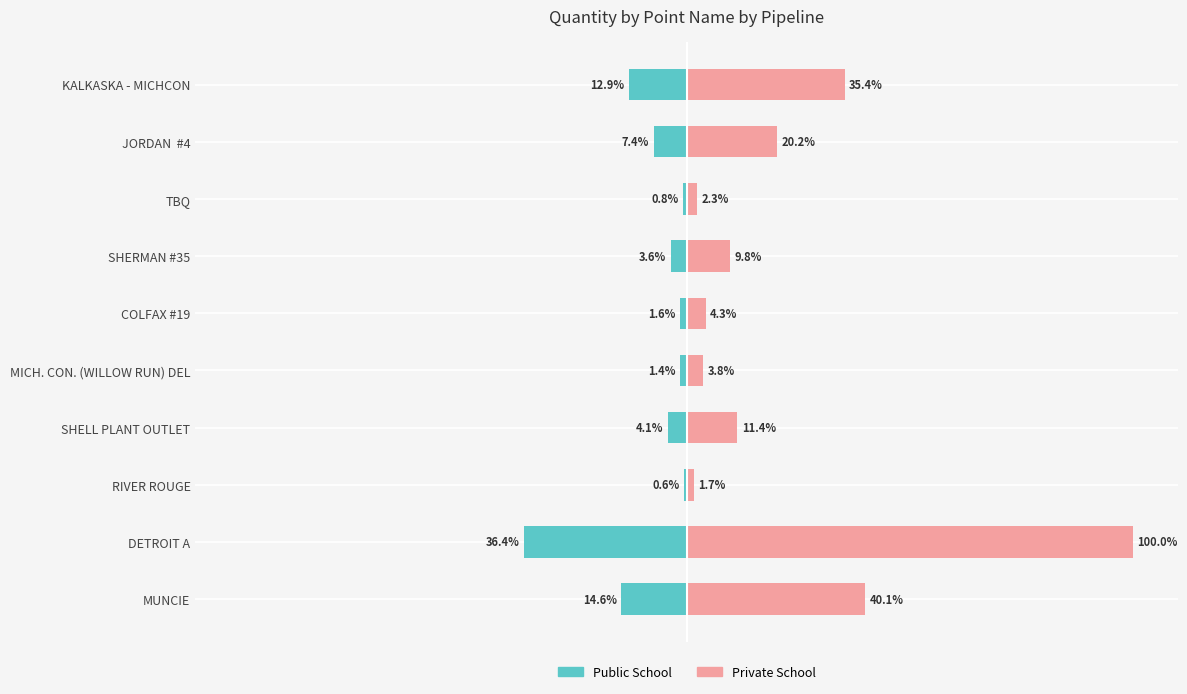

How many bars are there in each group?

2